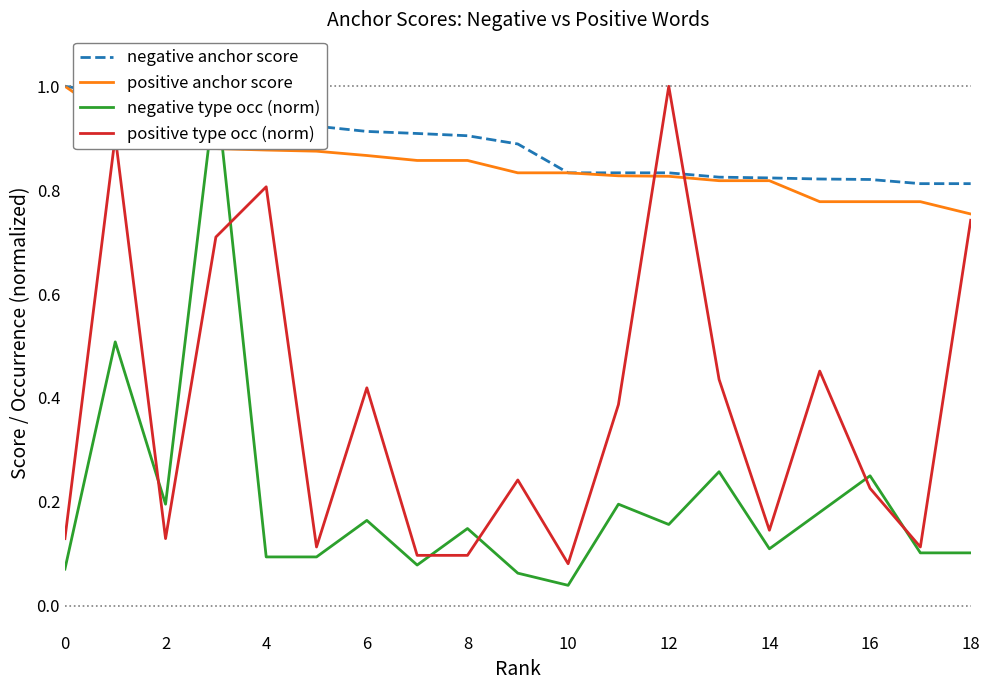

Which series has the largest total across all categories?

negative anchor score